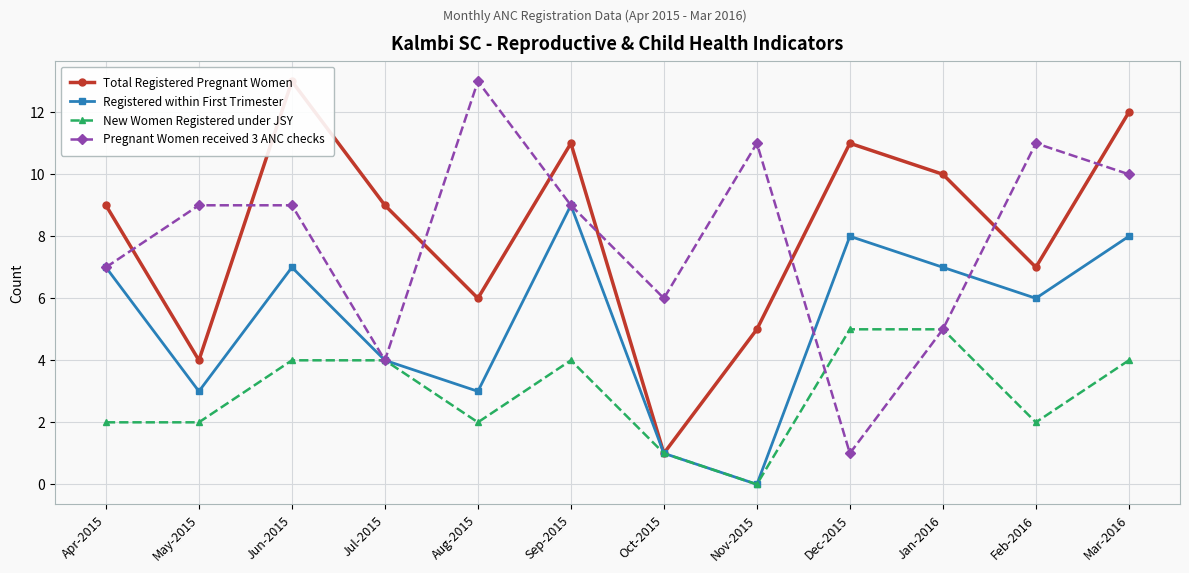

After their last crossing, which series has the higher values: Pregnant Women received 3 ANC checks or Total Registered Pregnant Women?

Total Registered Pregnant Women